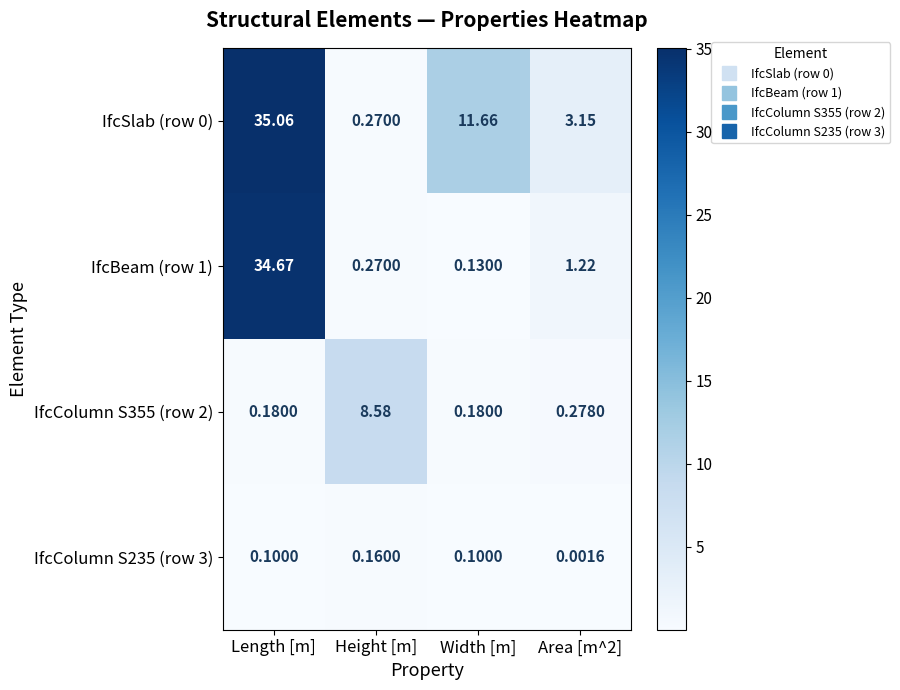

Which category has the highest value in the IfcColumn S355 (row 2) series?

Height [m]